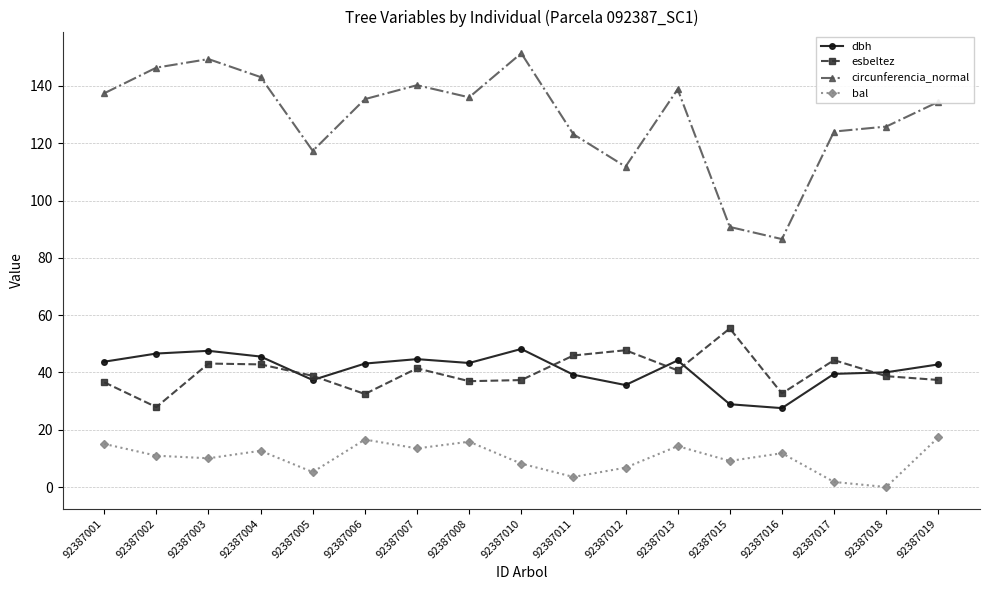

At which category does esbeltez reach its first local valley?

92387002